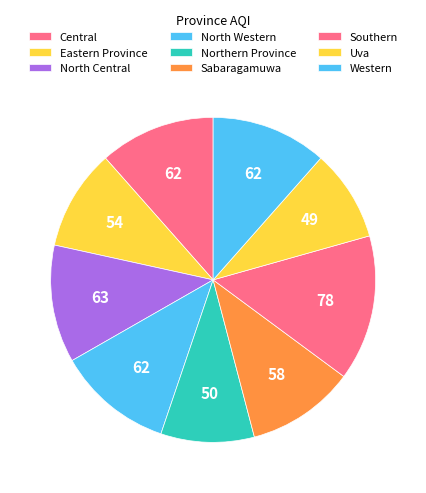

Which has a higher value, Southern or Northern Province?

Southern